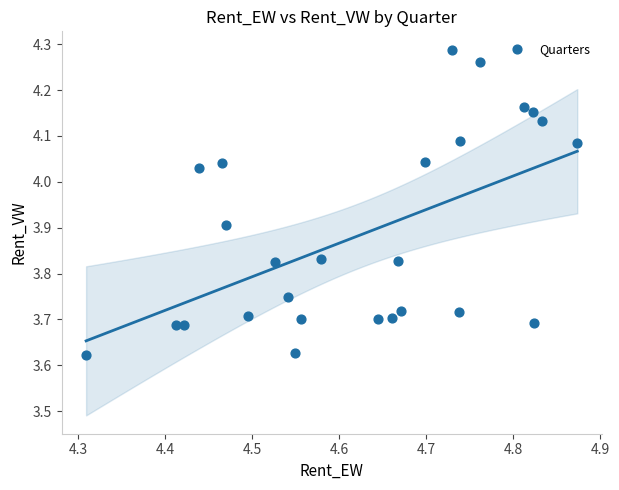

What is the range of X values (max minus min)?

0.6